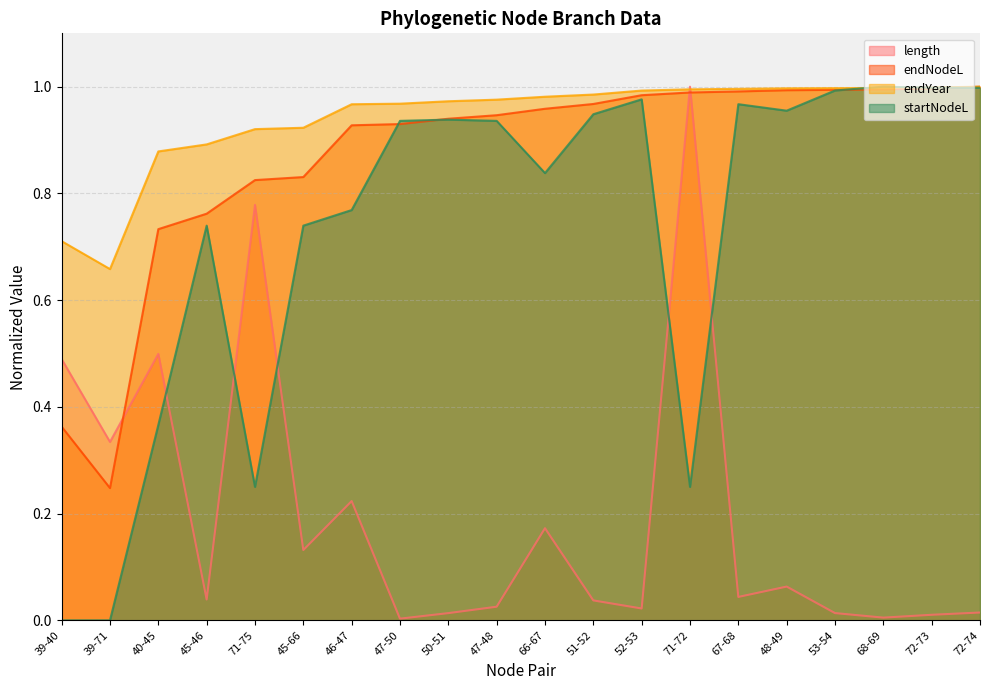

What is the spread (max minus min) of values at 52-53?

1.0